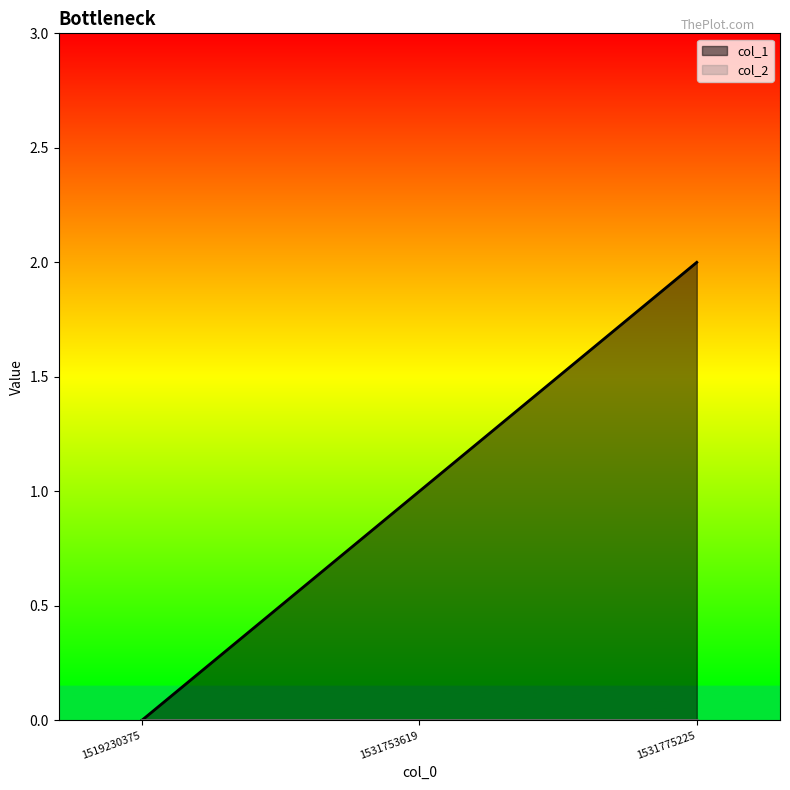

Which label corresponds to the smallest value in the chart?

1519230375